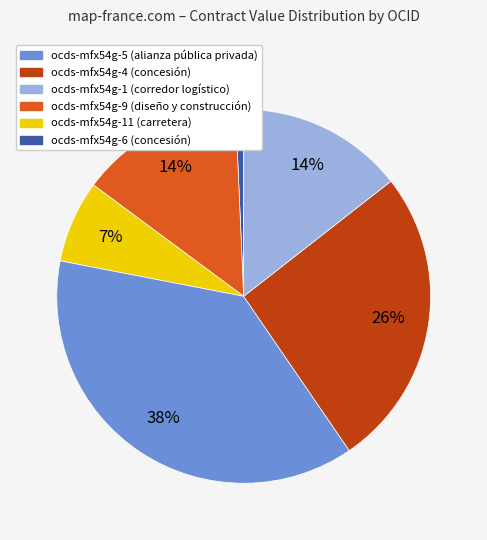

Is the sum of ocds-mfx54g-11 (carretera) and ocds-mfx54g-4 (concesión) greater than half?

No